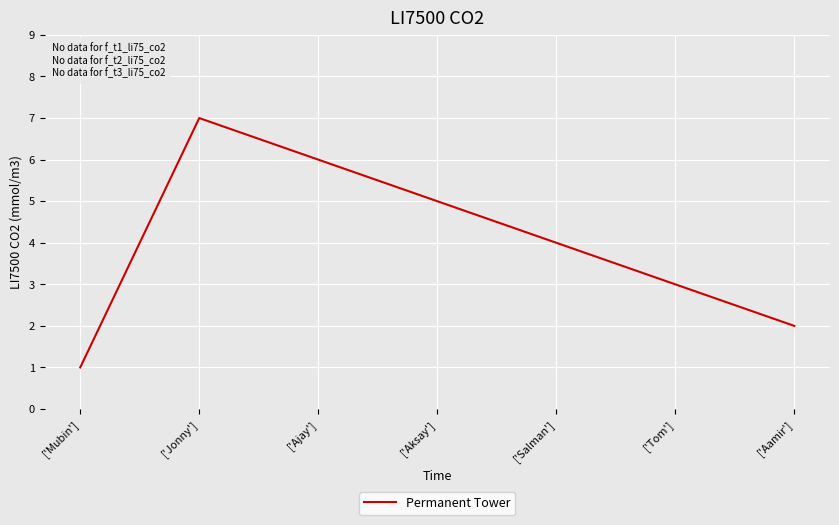

What is the greatest value displayed?

7